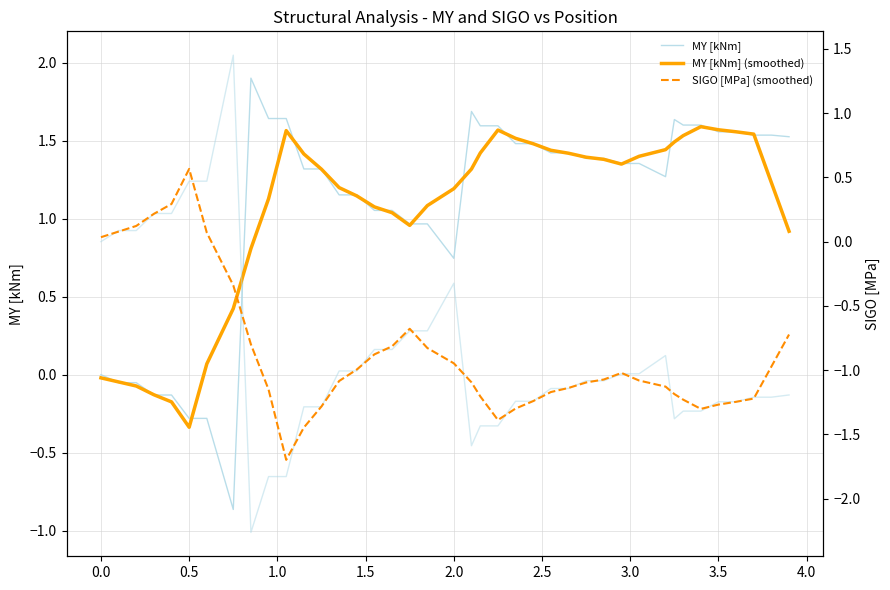

Count the number of categories in the chart.

40